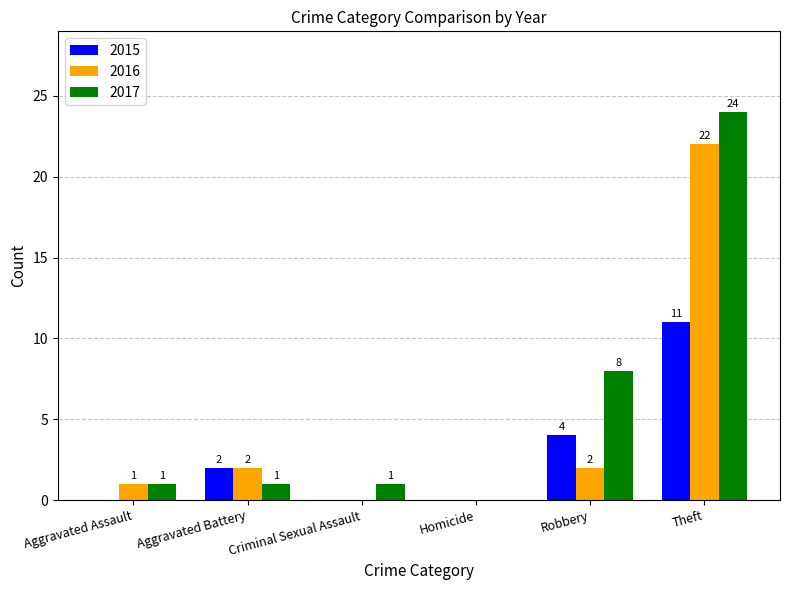

What is the approximate value of 2015 at Theft, to the nearest 10?

10